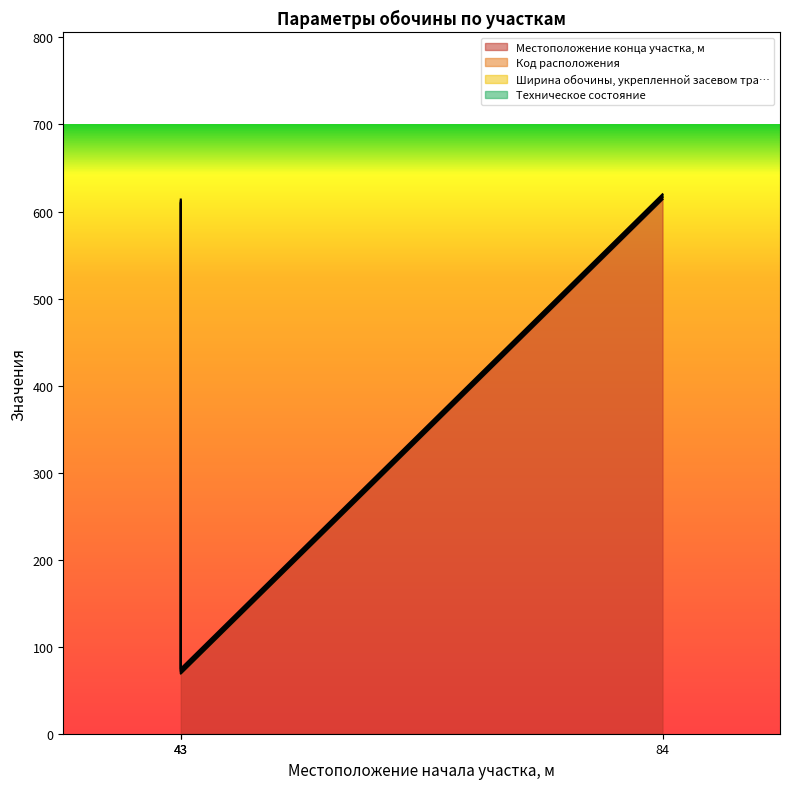

Reading left to right, transcribe all the data shown in this chart.

Местоположение конца участка, м: 43=609.0	43=69.0	84=614.0
Код расположения: 43=1.0	43=2.0	84=2.0
Ширина обочины, укрепленной засевом тра…: 43=1.8	43=1.8	84=1.8
Техническое состояние: 43=2.0	43=2.0	84=2.0